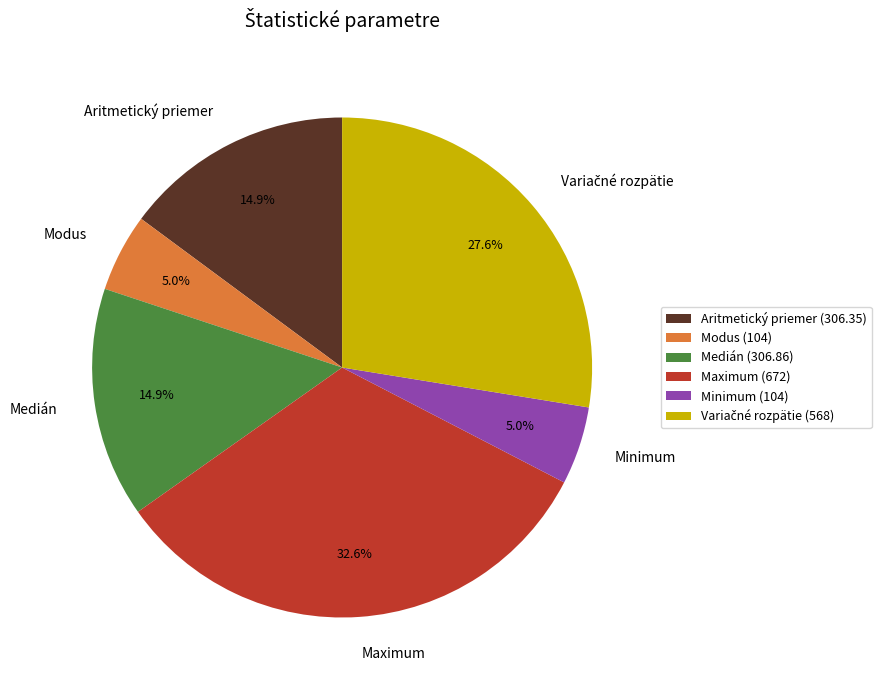

What percentage is NOT represented by Aritmetický priemer?

85.1%